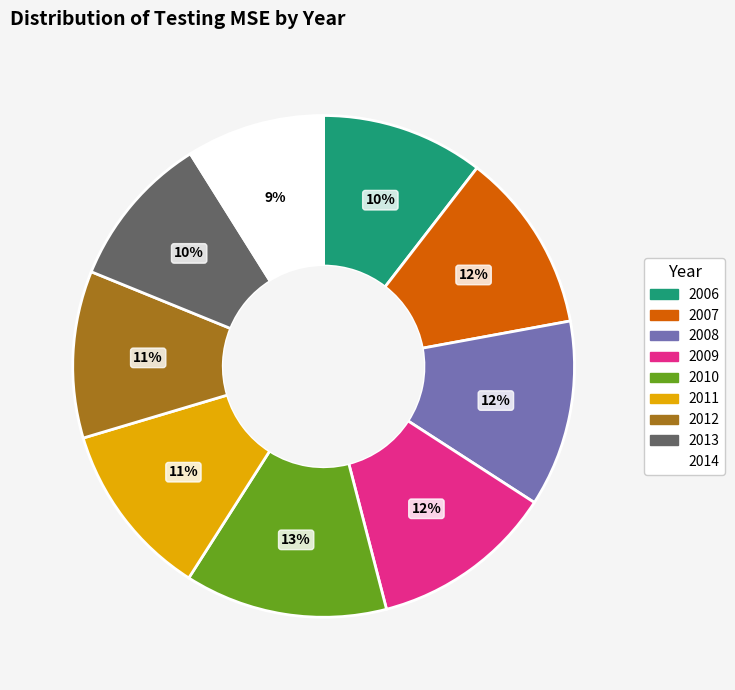

Does 2010 account for over 50% of the chart?

No